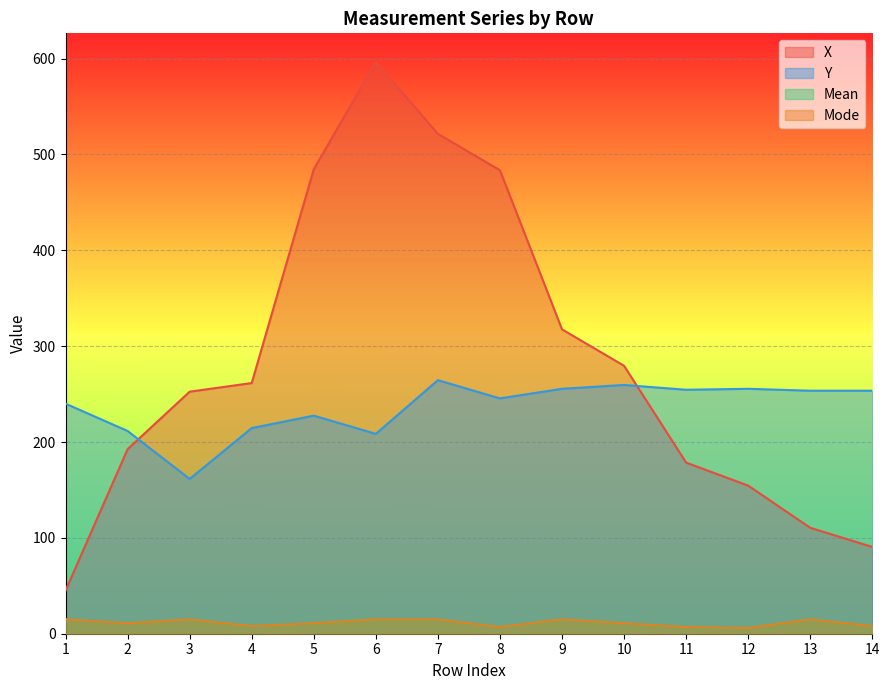

Where is the first local maximum for Y?

5